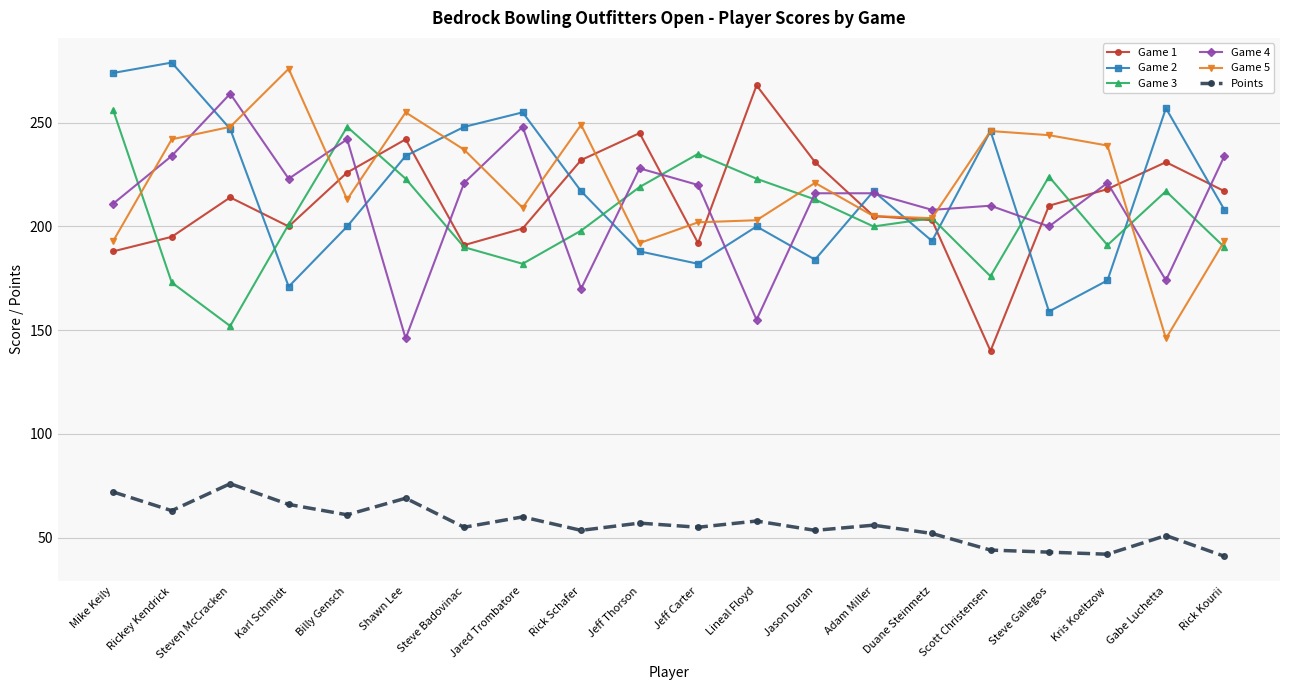

How many values in the Points series are below 56?

10